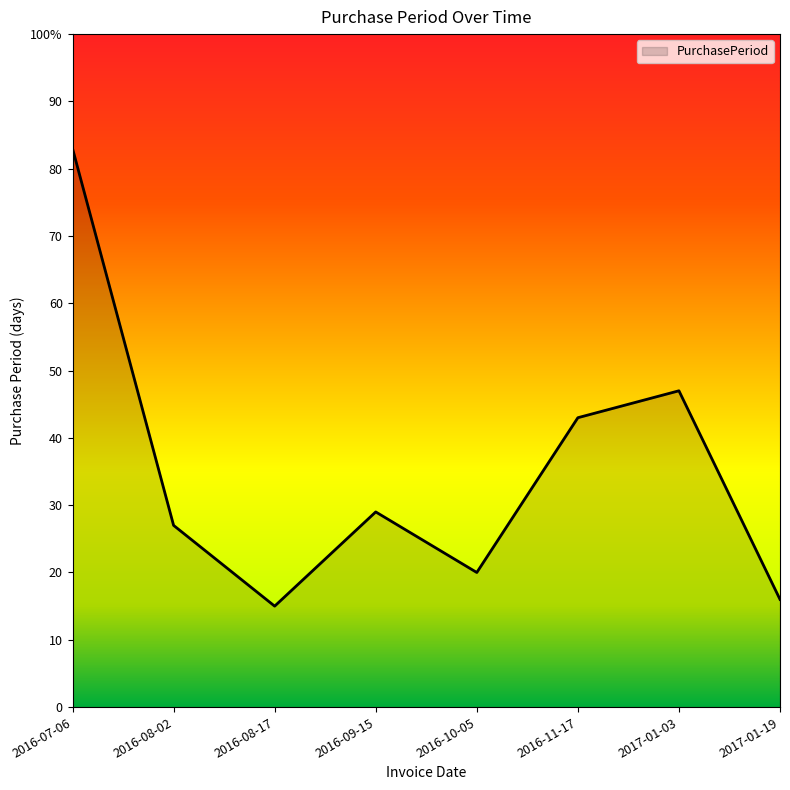

Approximately how many times larger is the value at 2016-08-02 compared to 2016-11-17?

0.6